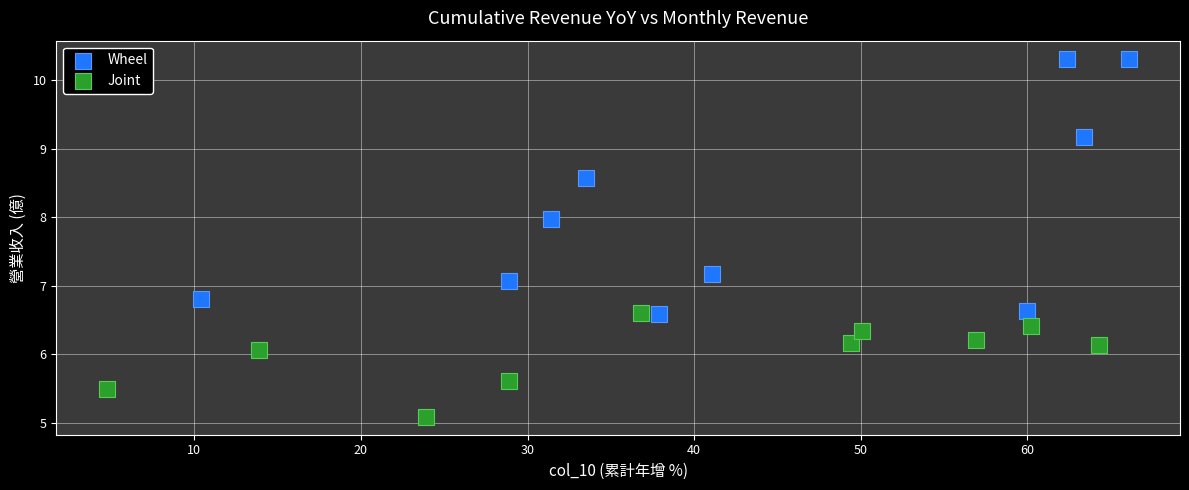

Which series has the widest spread of Y values?

Wheel